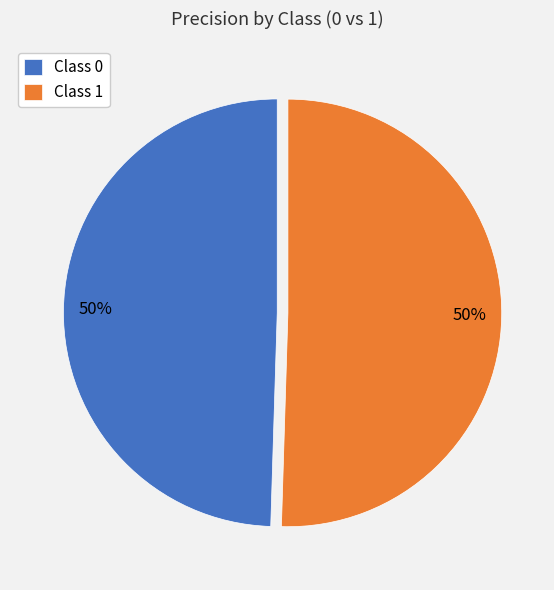

True or false: Class 1 accounts for 40% of the total.

False